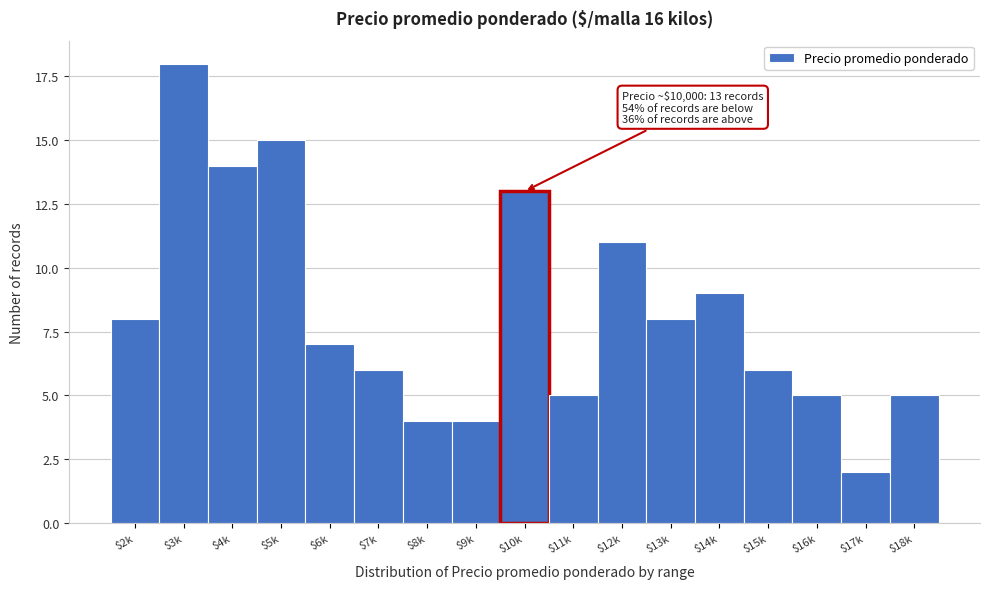

Reading left to right, extract all data points from this chart.

8	18	14	15	7	6	4	4	13	5	11	8	9	6	5	2	5